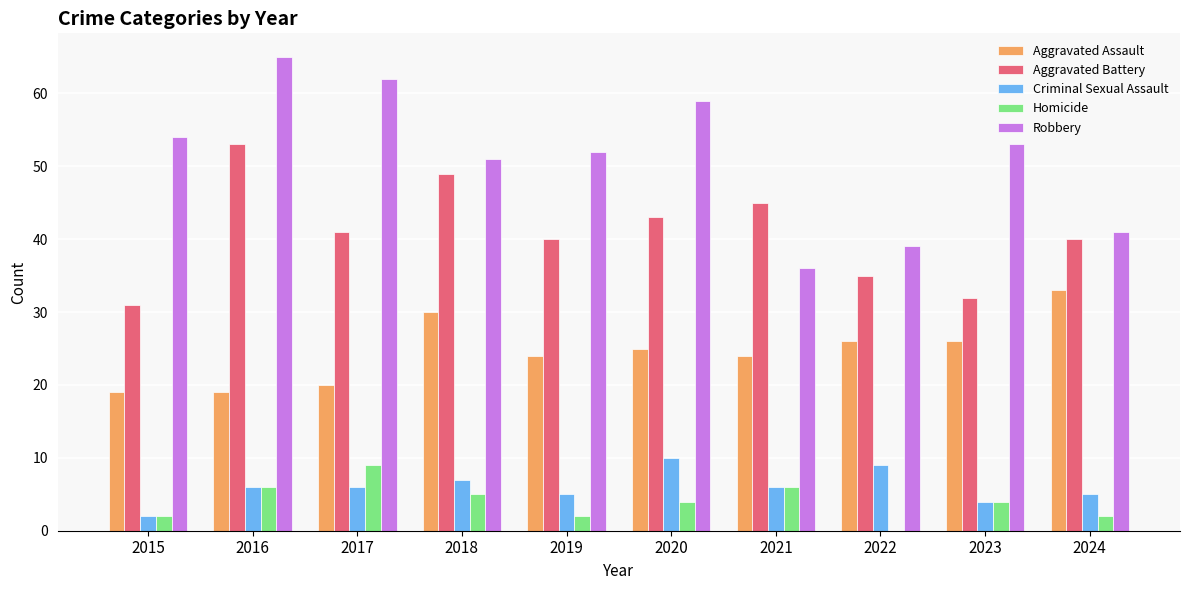

How many groups of bars are there?

10